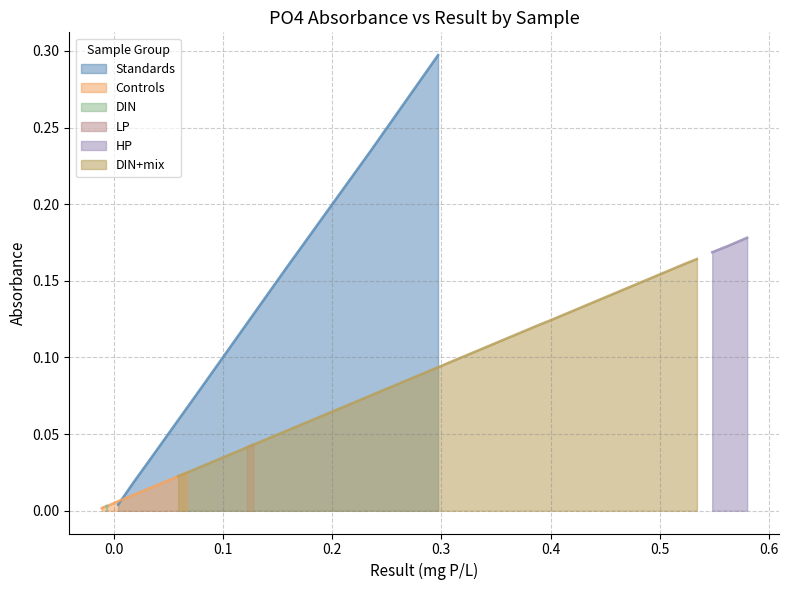

Does the chart have visible grid lines?

Yes